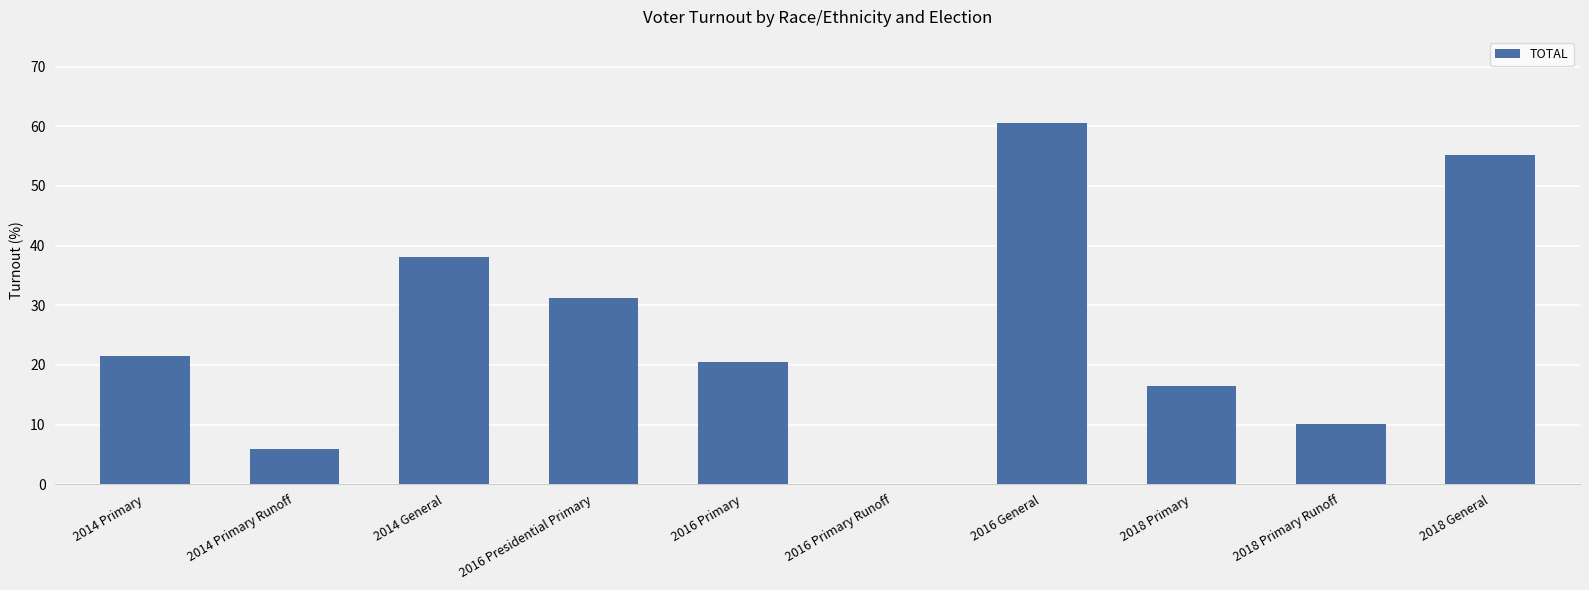

At which label is the value closest to 30?

2016 Presidential Primary